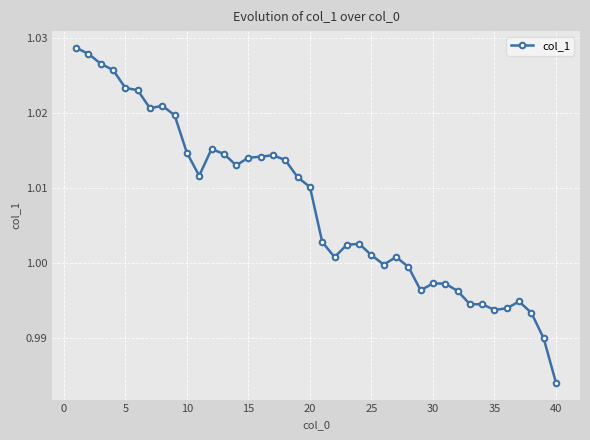

Which label corresponds to the smallest value in the chart?

40